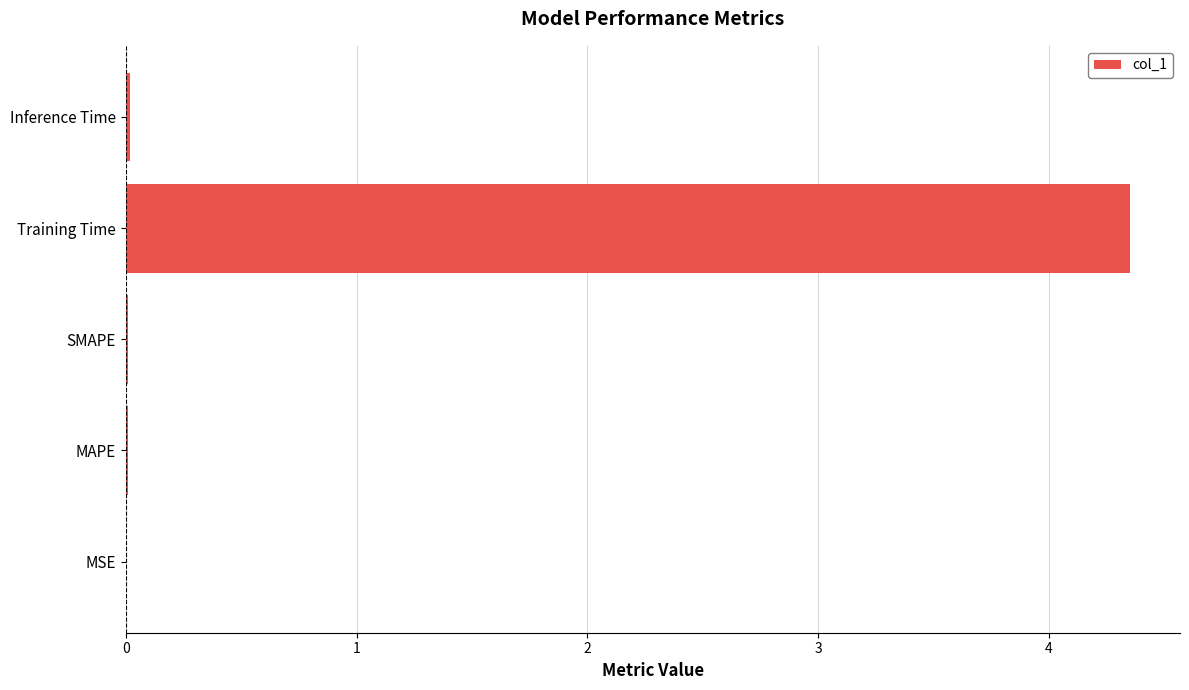

True or false: the data shows 0.0 at Inference Time.

True